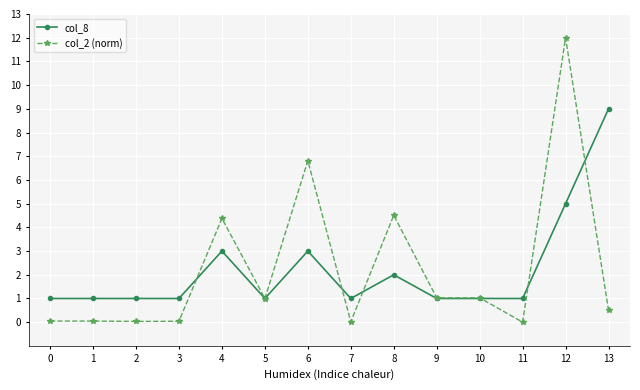

Is it true that col_2 (norm) equals 1.0 at 9?

True